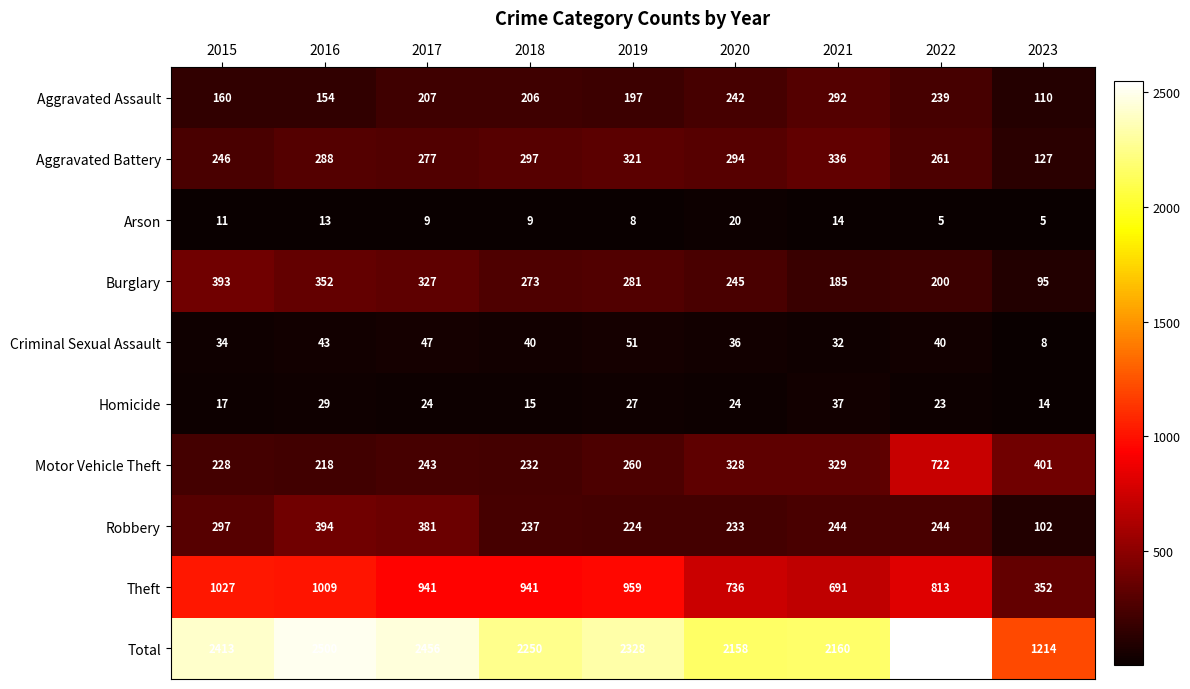

What is the spread (max minus min) of values at 2018?

2241